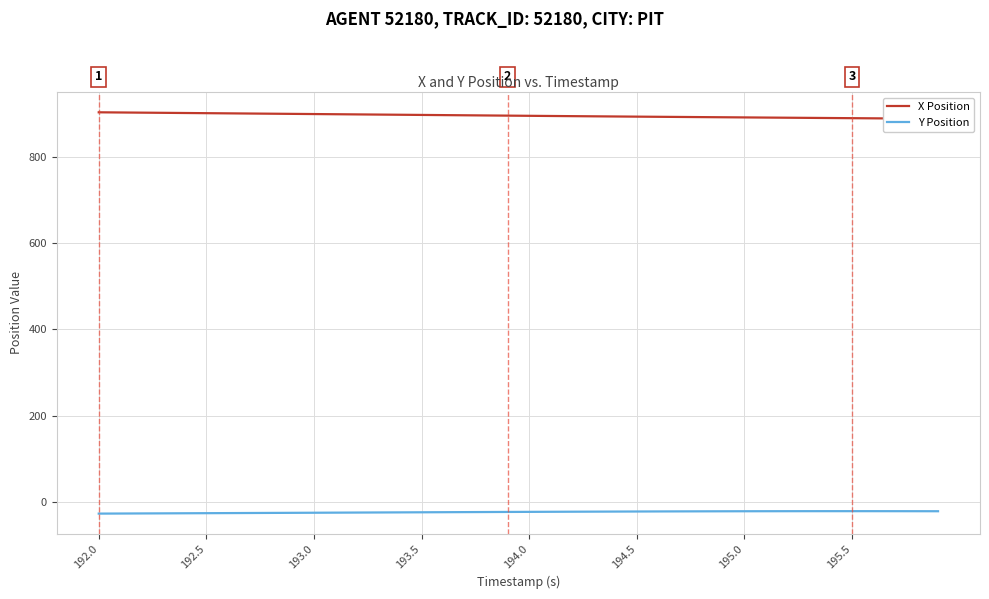

Is the value of X Position at 26 greater than the value of Y Position at 192.5?

Yes